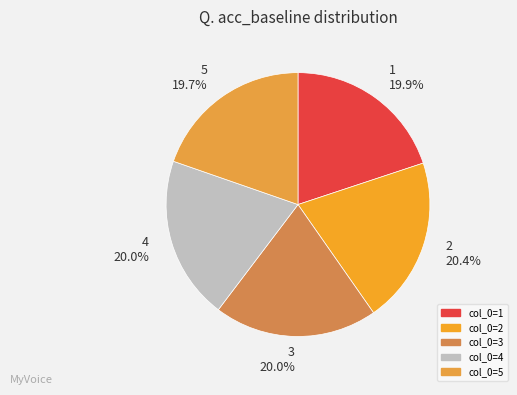

Which slice is the largest?

2